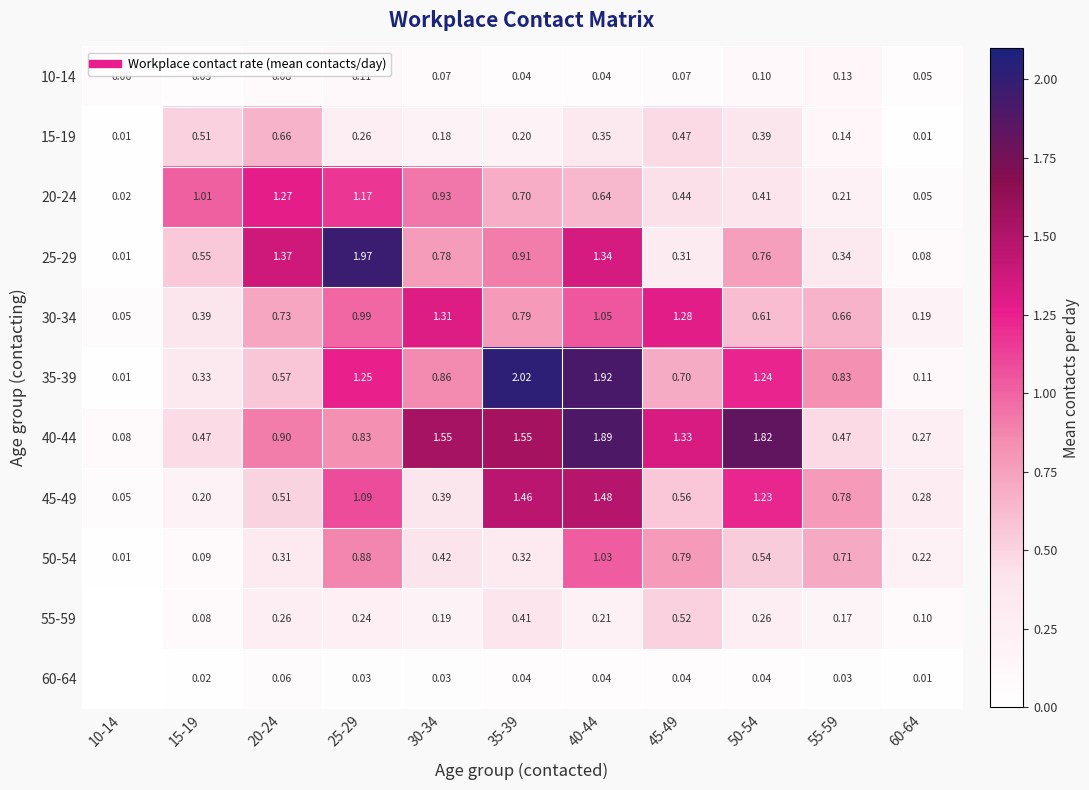

The value of 60-64 at 45-49 is 0.1. True or false?

False